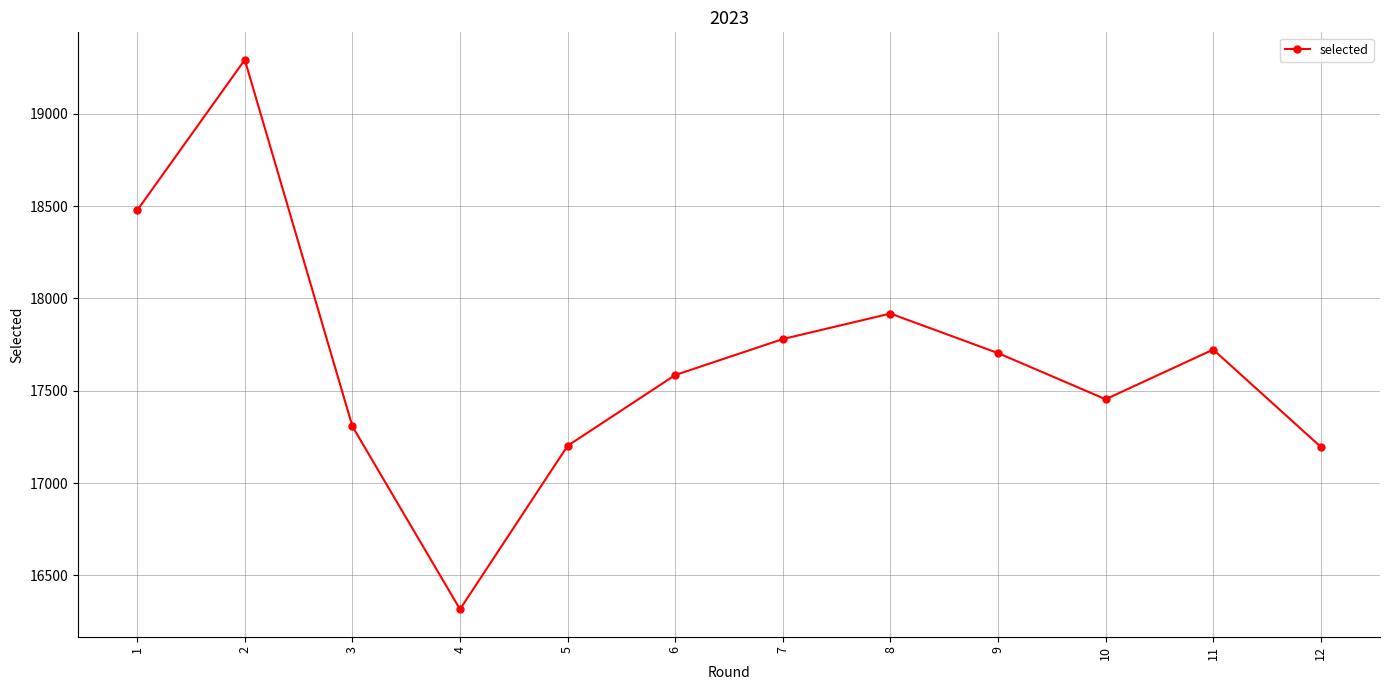

What is the smallest value displayed?

16317